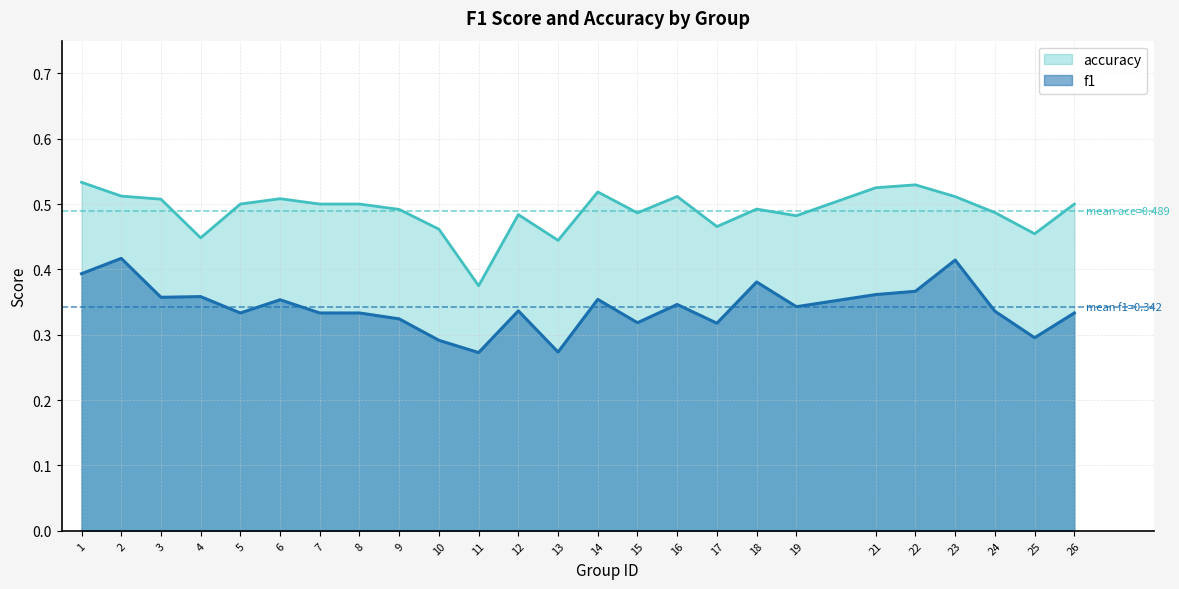

How many f1 values are between 0 and 1?

25